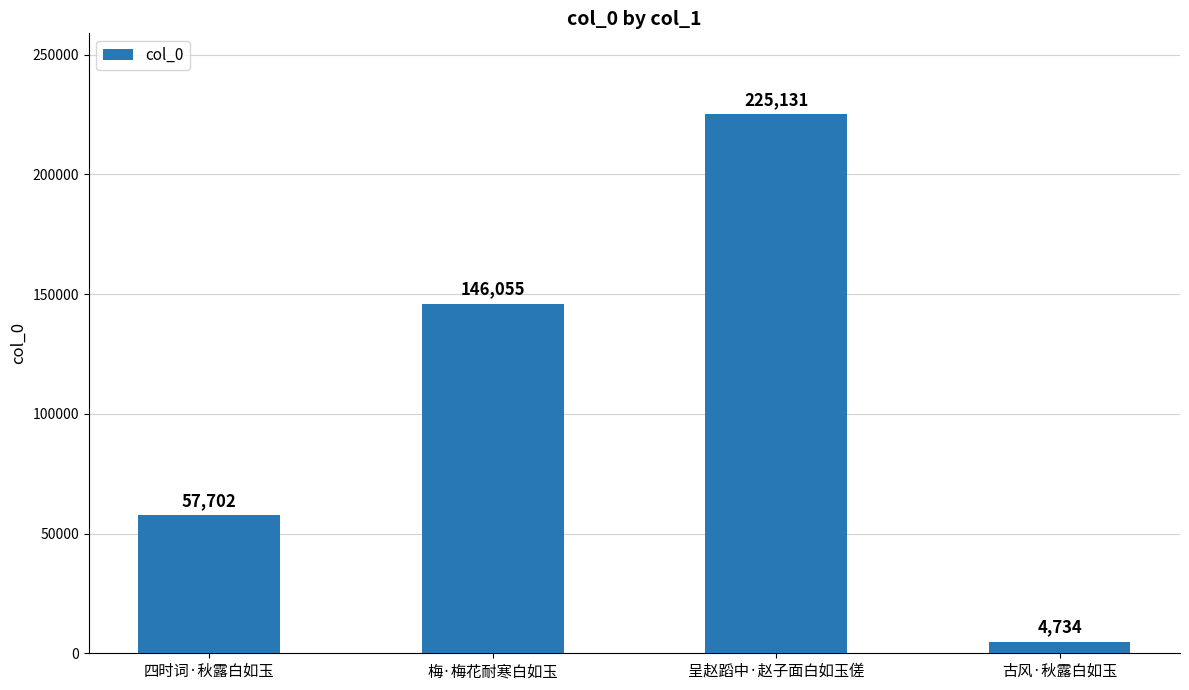

True or false: the data shows 29904 at 梅·梅花耐寒白如玉.

False